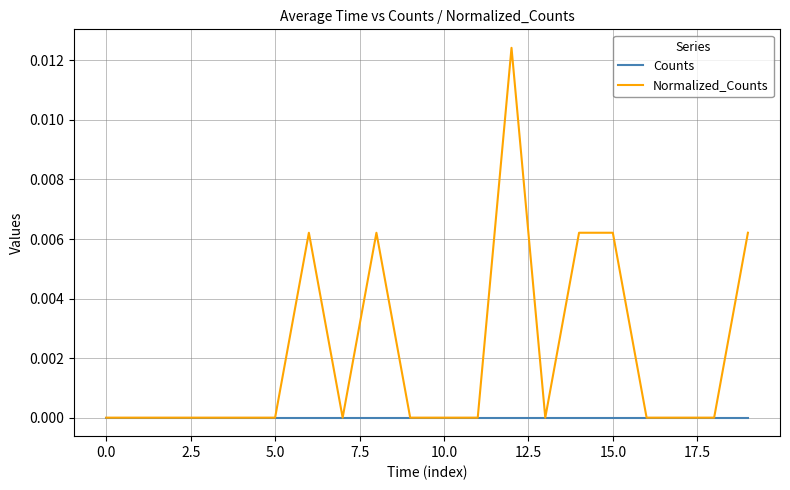

List the series in order of their overall mean, highest first.

Normalized_Counts, Counts